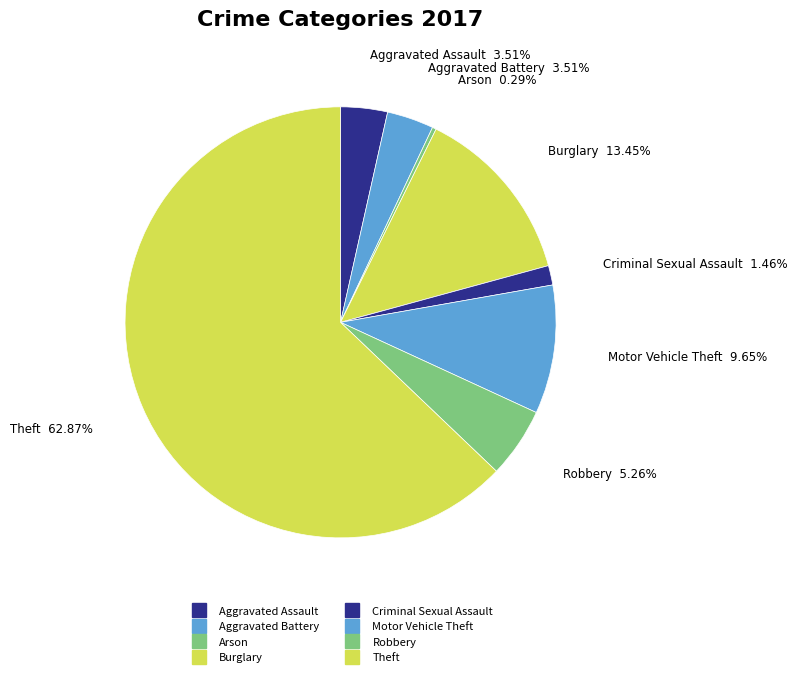

What percentage is the Aggravated Assault slice, to the nearest percent?

4%